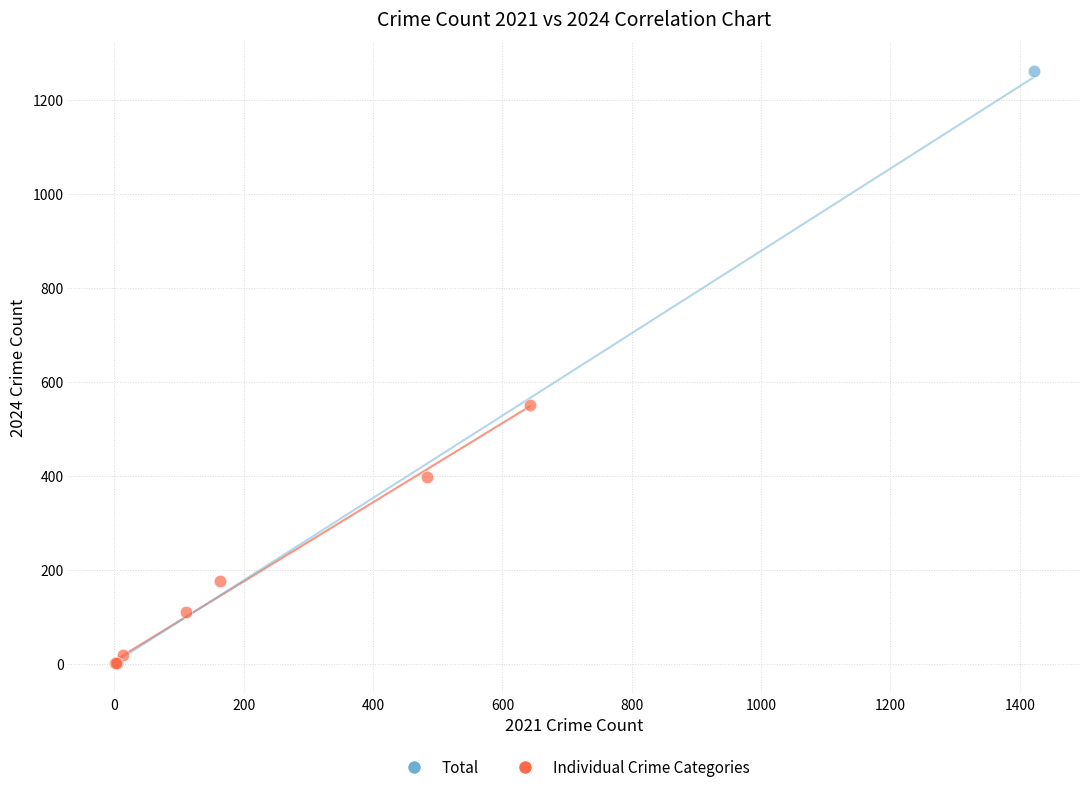

What are all the series names shown in the legend?

Total, Individual Crime Categories